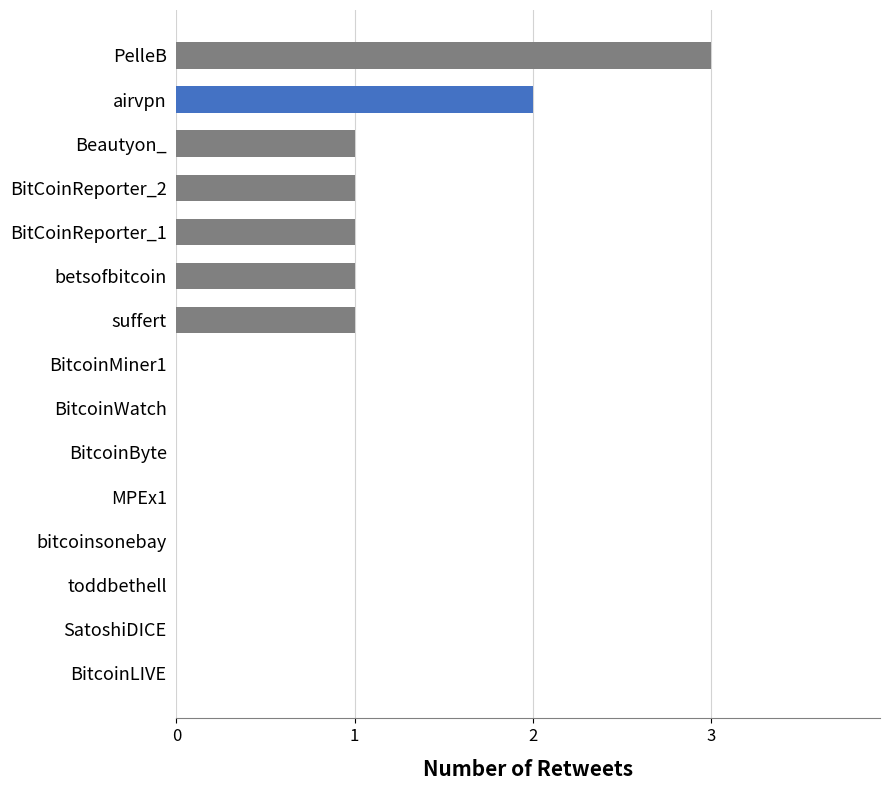

What is the greatest value displayed?

3